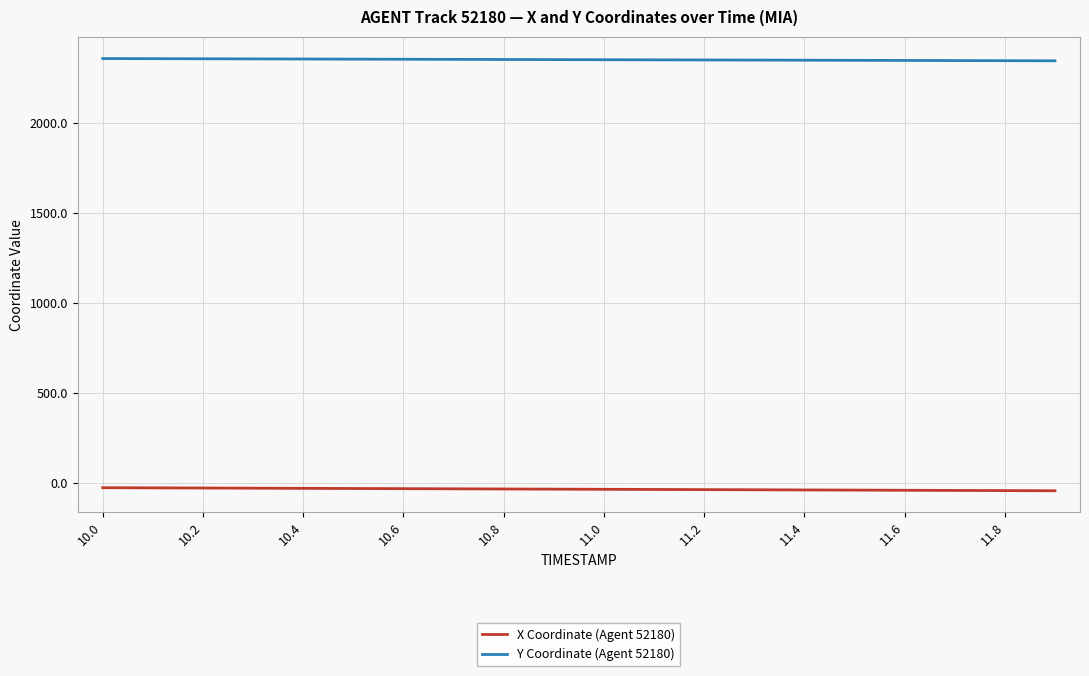

True or false: X Coordinate (Agent 52180) and Y Coordinate (Agent 52180) cross at least once.

False